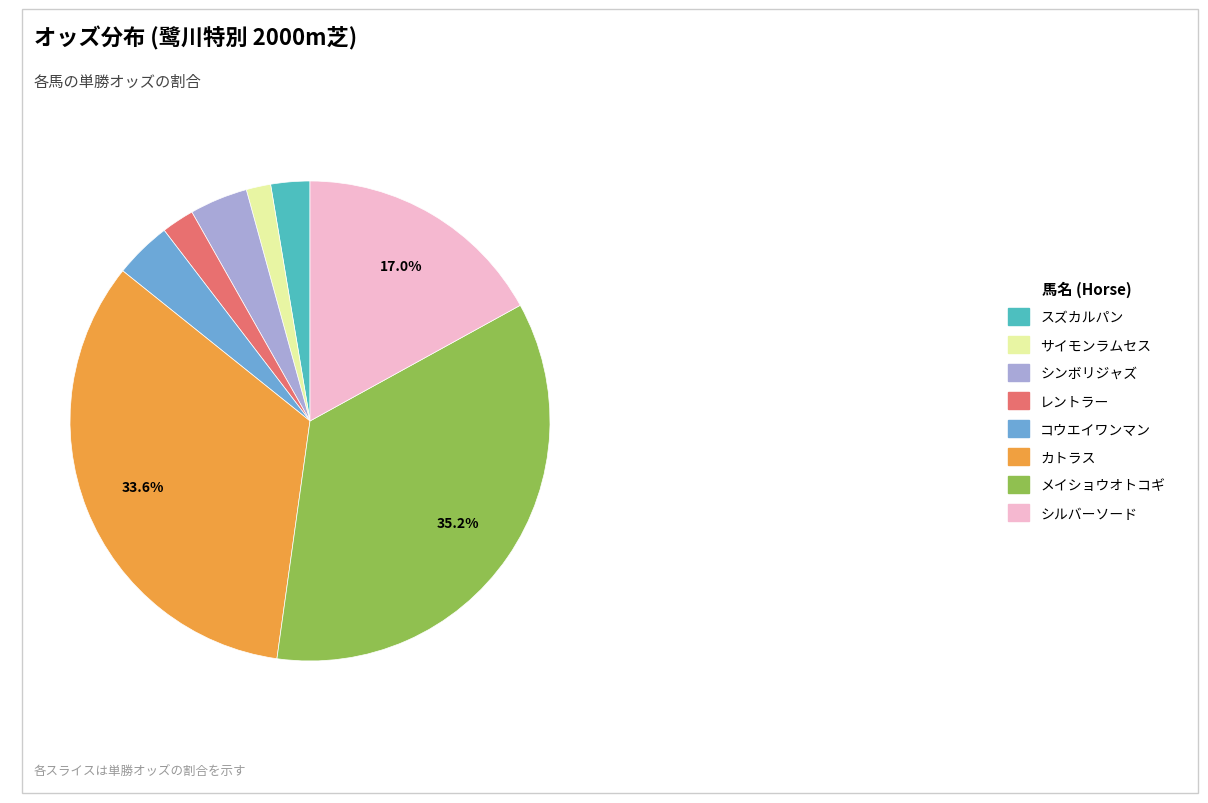

How many slices are in this pie chart?

8